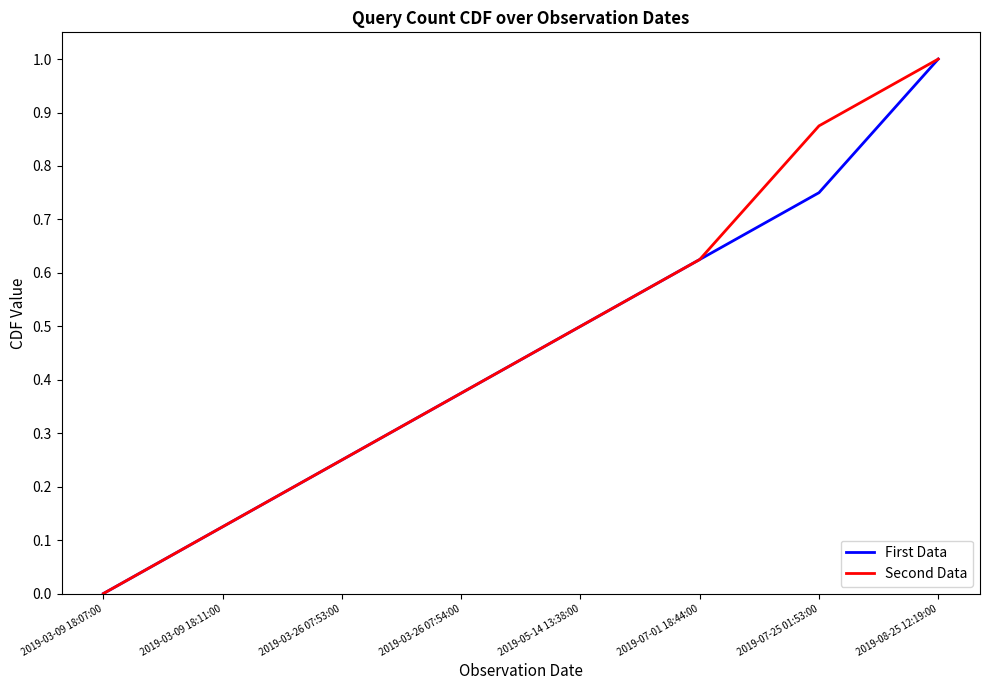

Which category has the lowest value in the First Data series?

2019-03-09 18:07:00